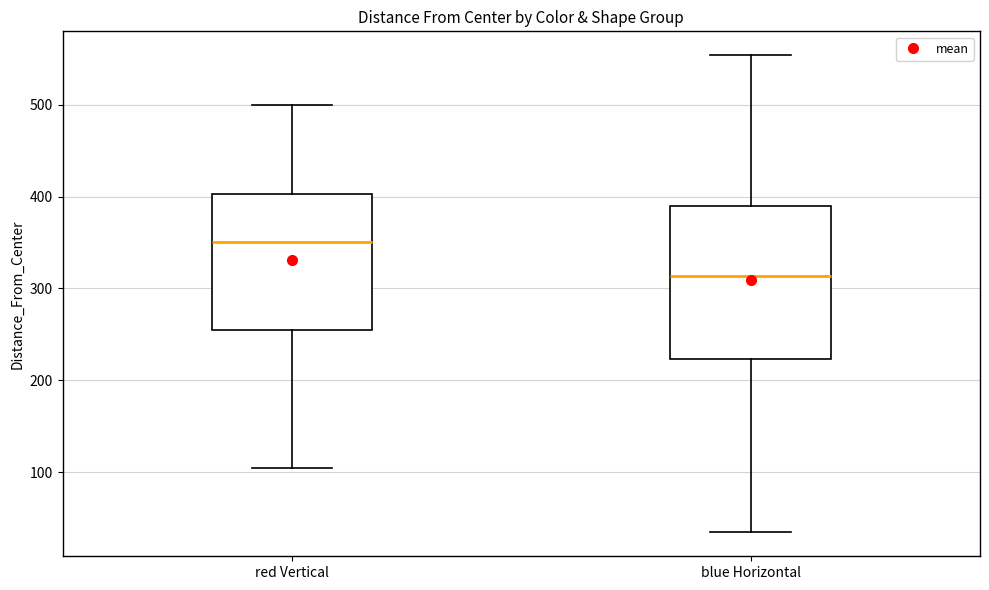

Which box's median line is the lowest?

blue Horizontal